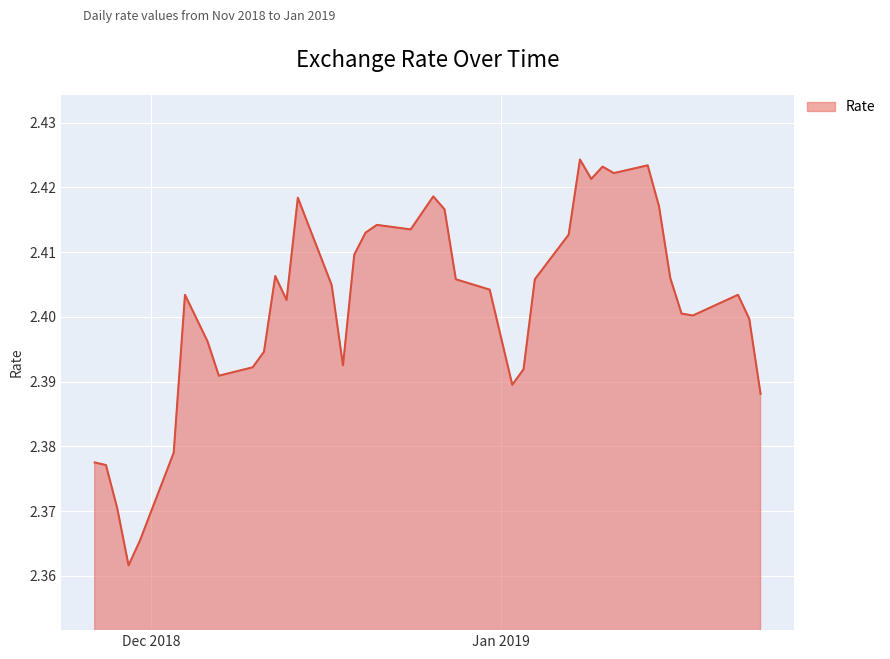

At which category does the chart reach its minimum across all series?

11/29/2018